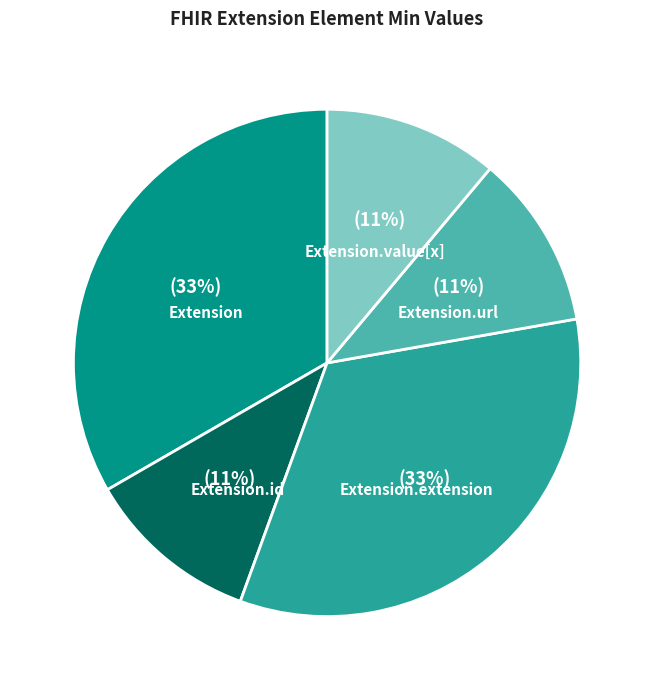

The Extension.value[x] slice represents 11% of the pie. True or false?

True